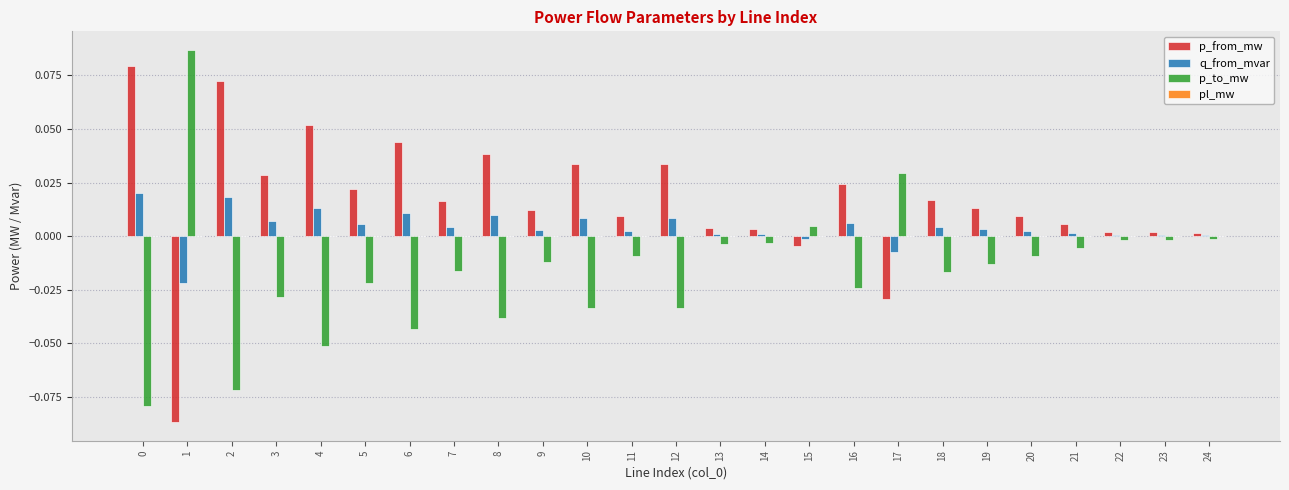

How many groups of bars are there?

25